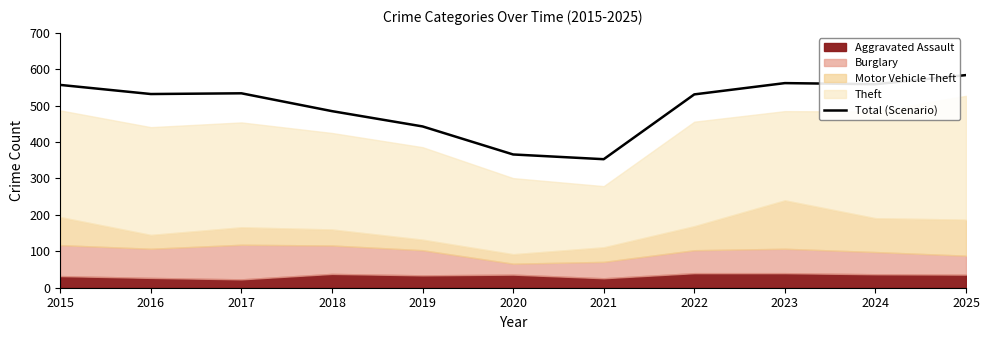

What value does the data have at 2024, to the nearest 10?

560